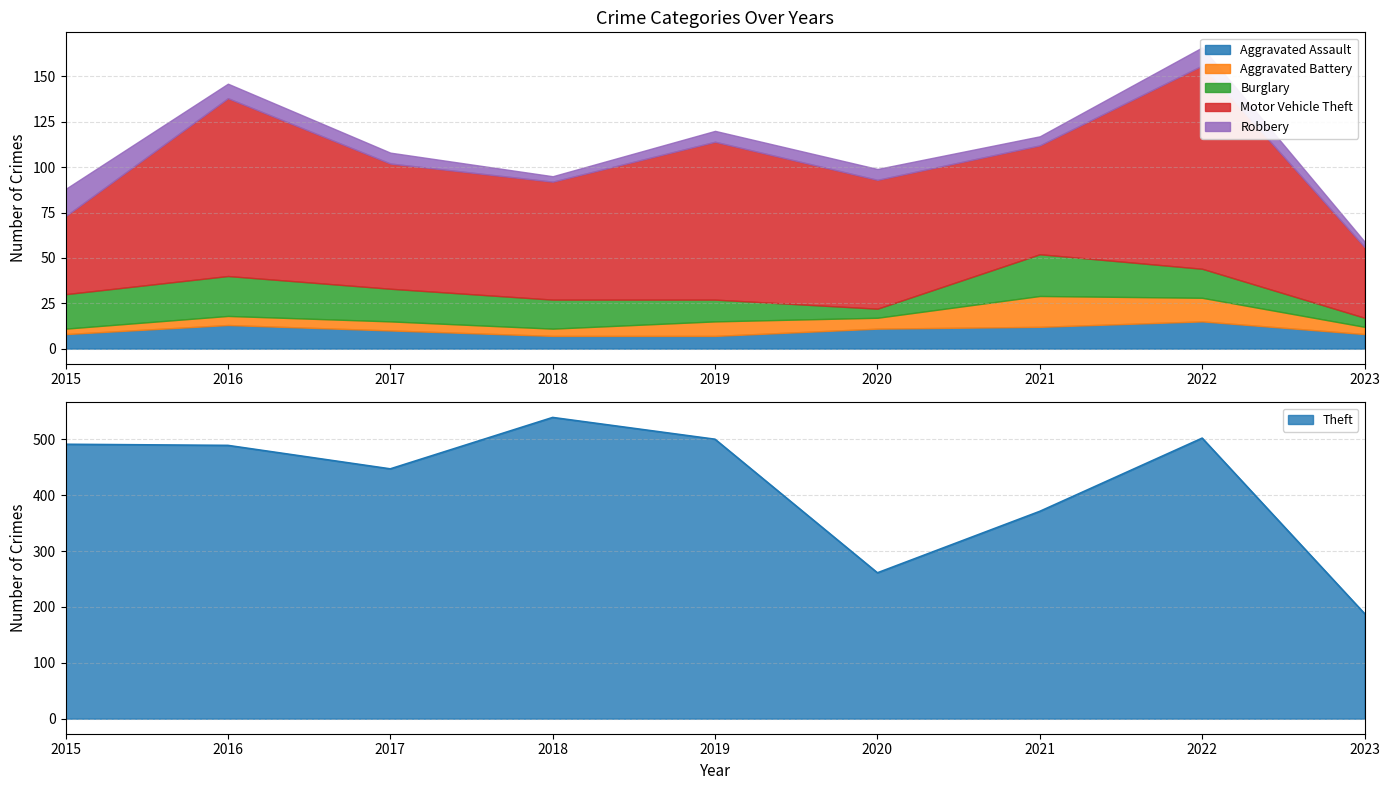

Reading left to right, extract all data points from this chart.

Aggravated Assault: 8	13	10	7	7	11	12	15	8
Aggravated Battery: 3	5	5	4	8	6	17	13	4
Burglary: 19	22	18	16	12	5	23	16	5
Motor Vehicle Theft: 43	98	69	65	87	71	60	112	39
Robbery: 15	8	6	3	6	6	5	10	3
Theft: 491	489	447	539	500	261	371	502	188